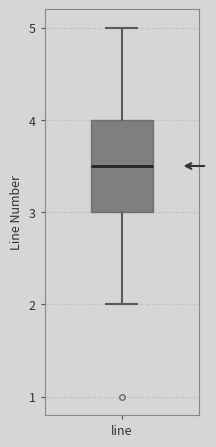

Where is the upper edge of the box for line on the y-axis? The values are not printed on the chart, so give them approximately, as read against the axis.

4.0